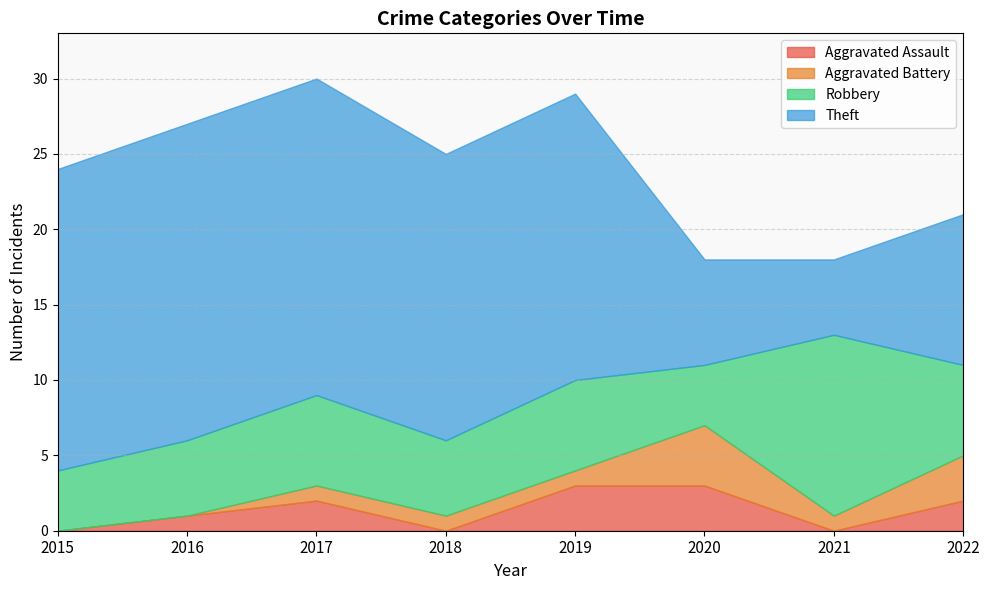

What is the spread (max minus min) of values at 2022?

8